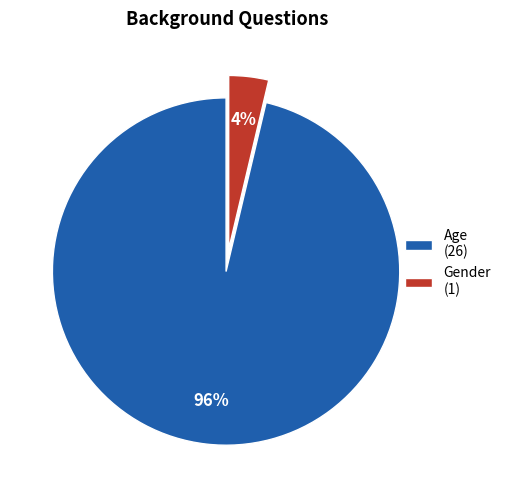

Is the sum of Gender (1) and Age (26) greater than half?

Yes